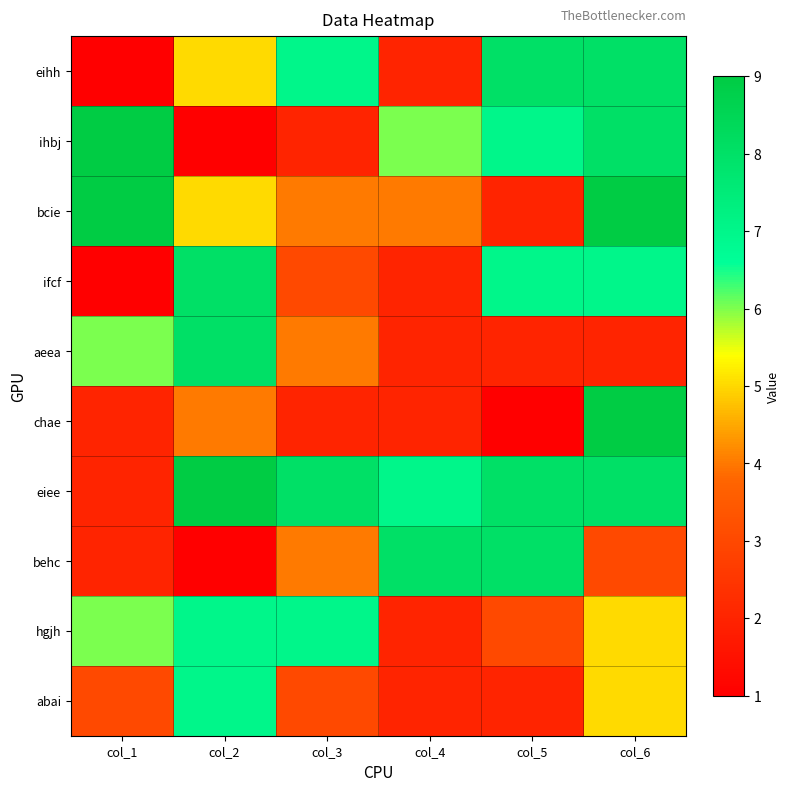

Reading right to left, what are all the values shown in this chart?

eihh: col_6=8	col_5=8	col_4=2	col_3=7	col_2=5	col_1=1
ihbj: col_6=8	col_5=7	col_4=6	col_3=2	col_2=1	col_1=9
bcie: col_6=9	col_5=2	col_4=4	col_3=4	col_2=5	col_1=9
ifcf: col_6=7	col_5=7	col_4=2	col_3=3	col_2=8	col_1=1
aeea: col_6=2	col_5=2	col_4=2	col_3=4	col_2=8	col_1=6
chae: col_6=9	col_5=1	col_4=2	col_3=2	col_2=4	col_1=2
eiee: col_6=8	col_5=8	col_4=7	col_3=8	col_2=9	col_1=2
behc: col_6=3	col_5=8	col_4=8	col_3=4	col_2=1	col_1=2
hgjh: col_6=5	col_5=3	col_4=2	col_3=7	col_2=7	col_1=6
abai: col_6=5	col_5=2	col_4=2	col_3=3	col_2=7	col_1=3